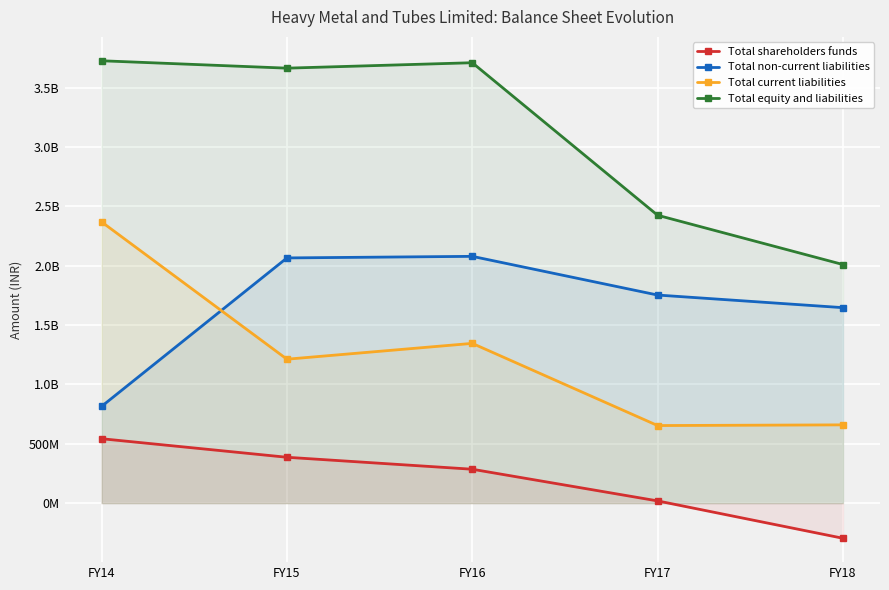

In Total non-current liabilities, how many points are higher than both neighbors (excluding endpoints)?

1